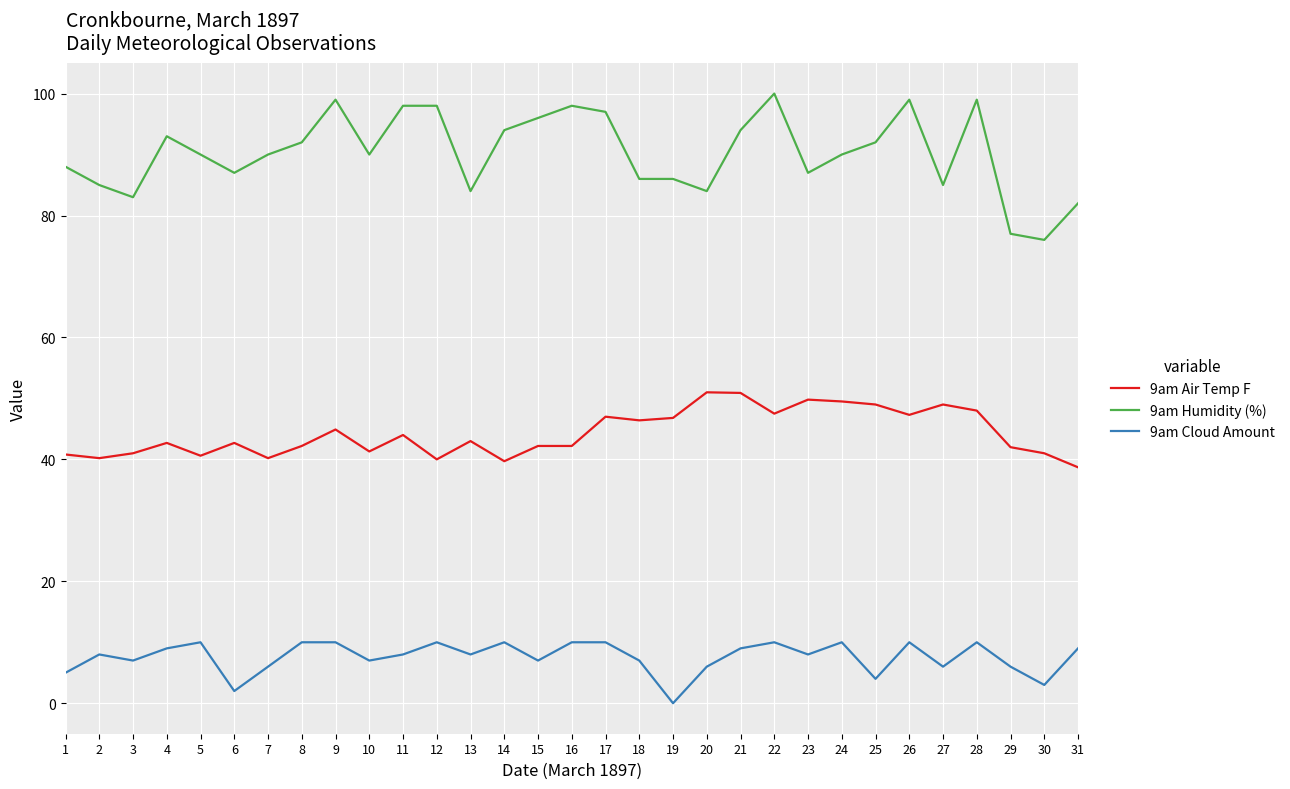

Which series has the largest total across all categories?

9am Humidity (%)